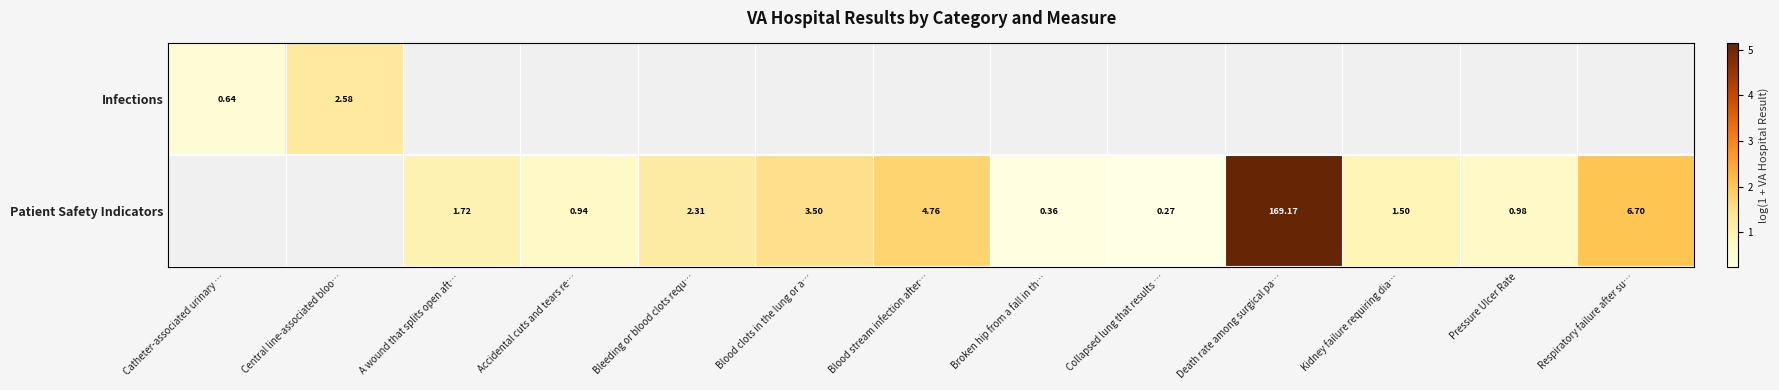

How many positive values does the Patient Safety Indicators series have?

11